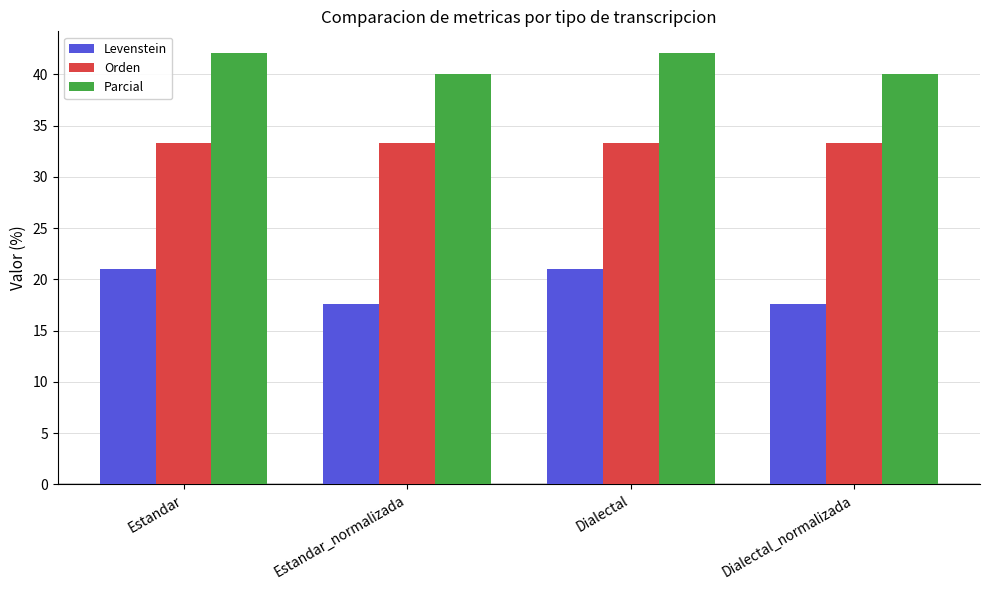

How many groups of bars are there?

4